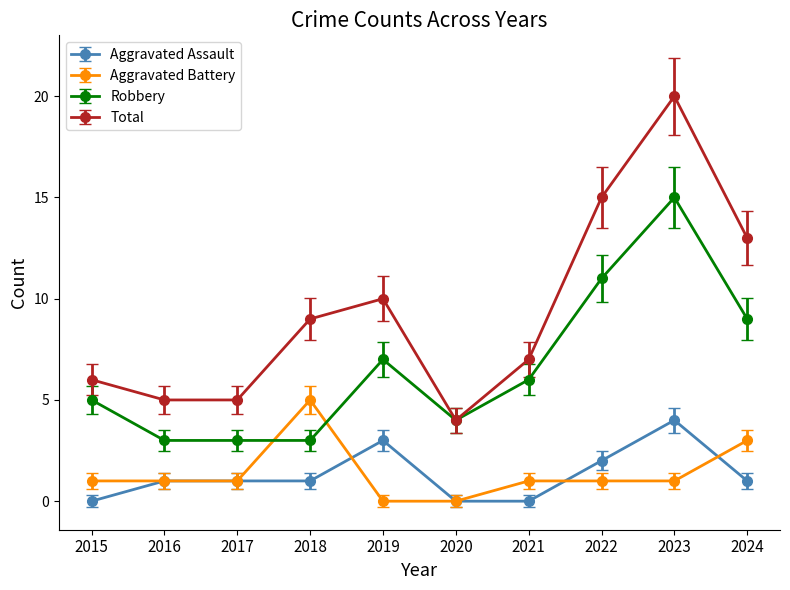

True or false: Total and Aggravated Battery cross at least once.

False